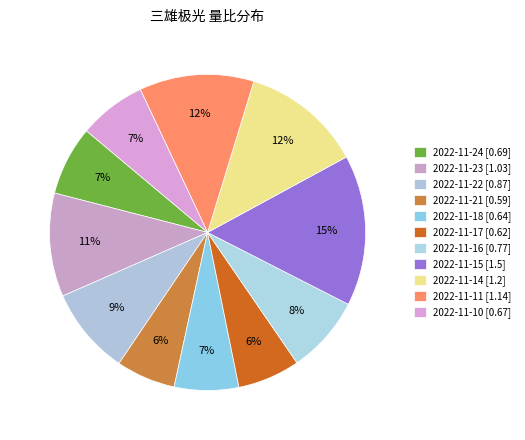

What is the smallest slice in the pie chart?

2022-11-21